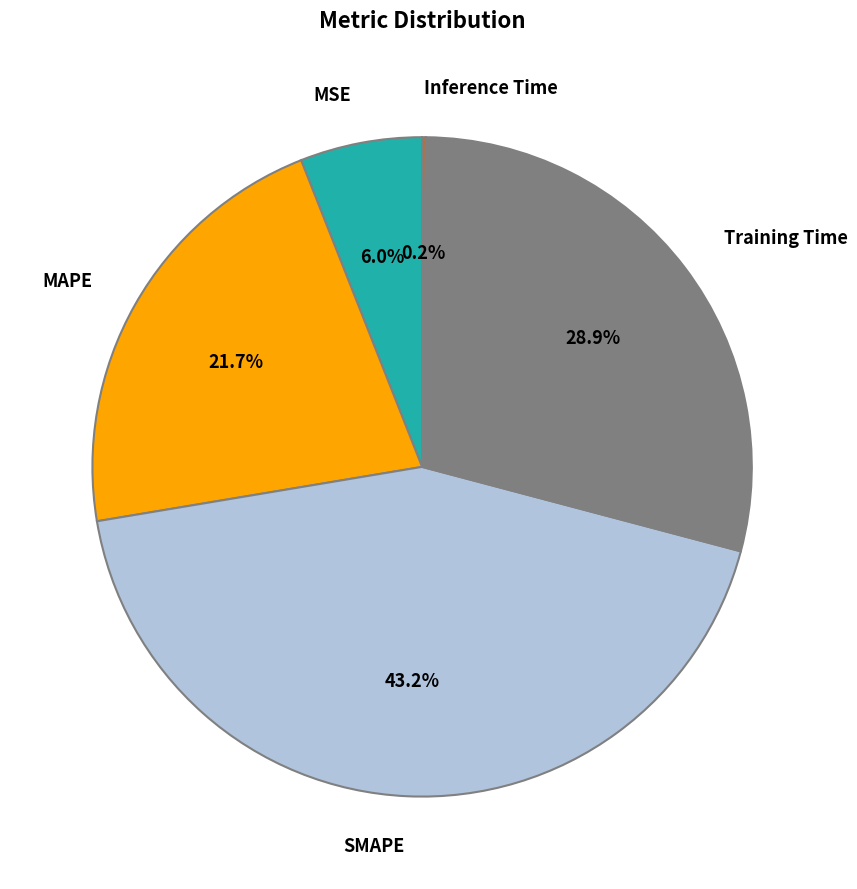

What portion of the pie excludes SMAPE?

56.8%